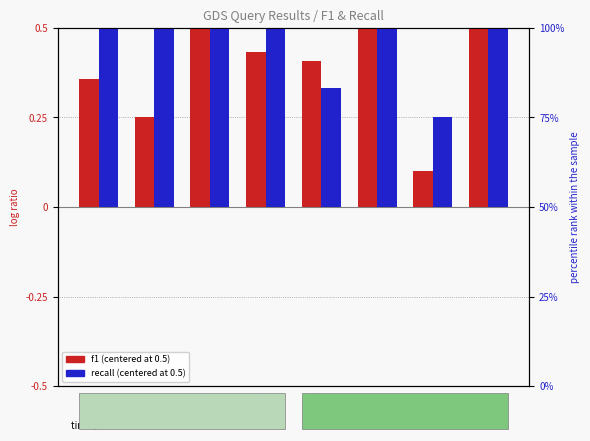

Reading right to left, extract all data points from this chart.

f1 (centered): 0.5	0.1	0.5	0.4	0.4	0.5	0.2	0.4
recall (centered): 0.5	0.2	0.5	0.3	0.5	0.5	0.5	0.5